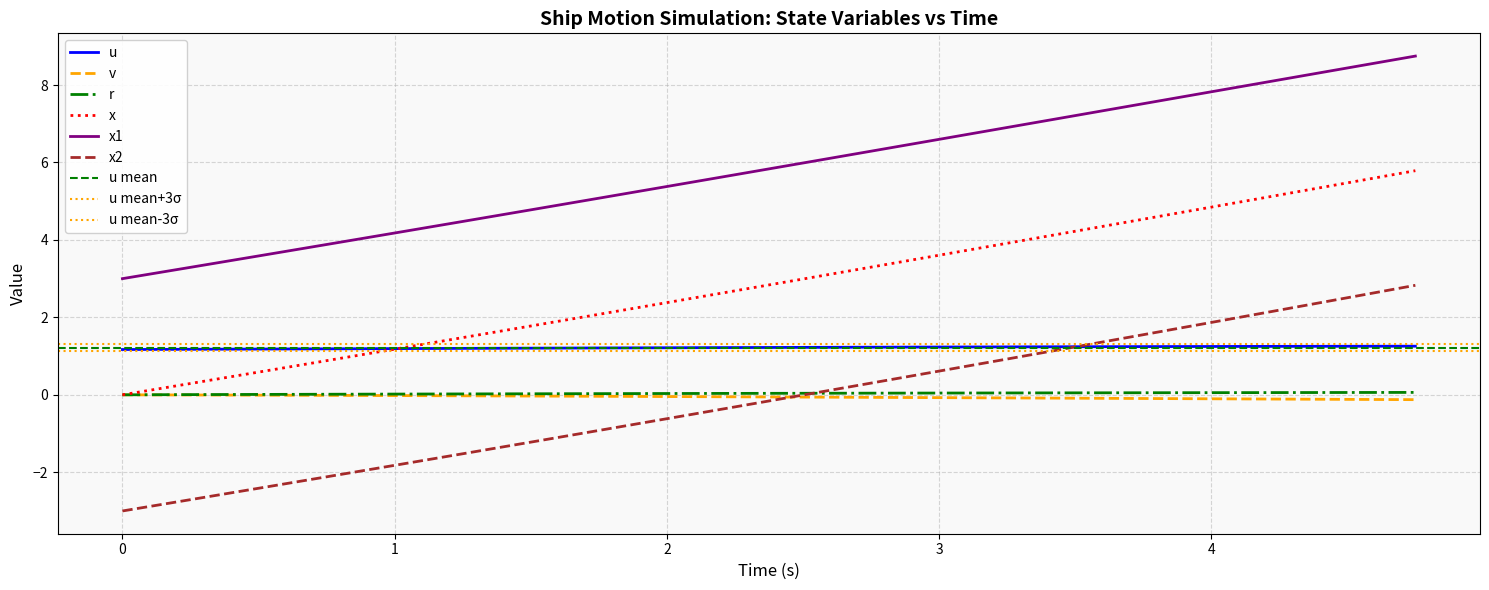

What is the minimum value for u?

1.2